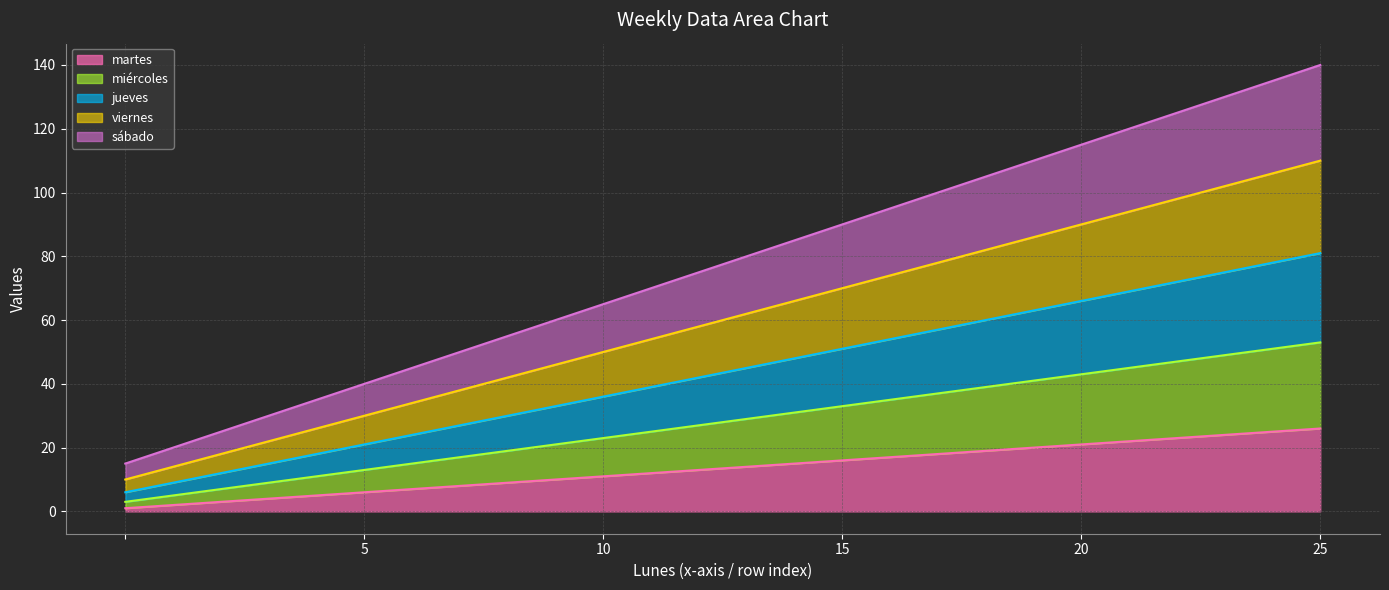

True or false: miércoles and viernes cross at least once.

False